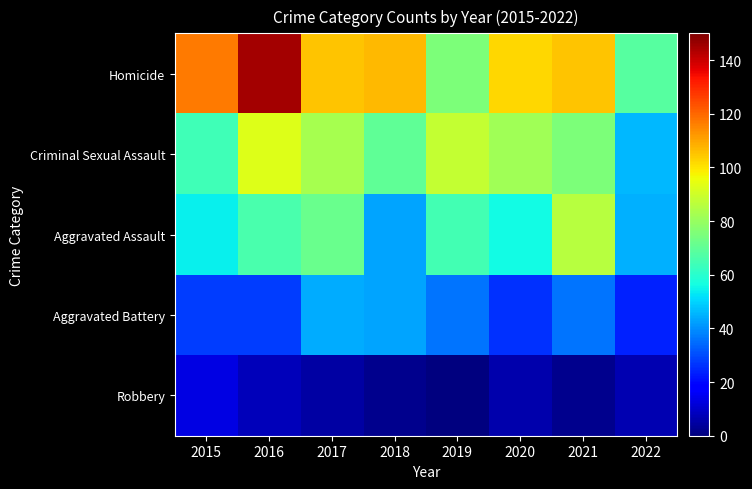

At which category is the sum across all series the highest?

2016